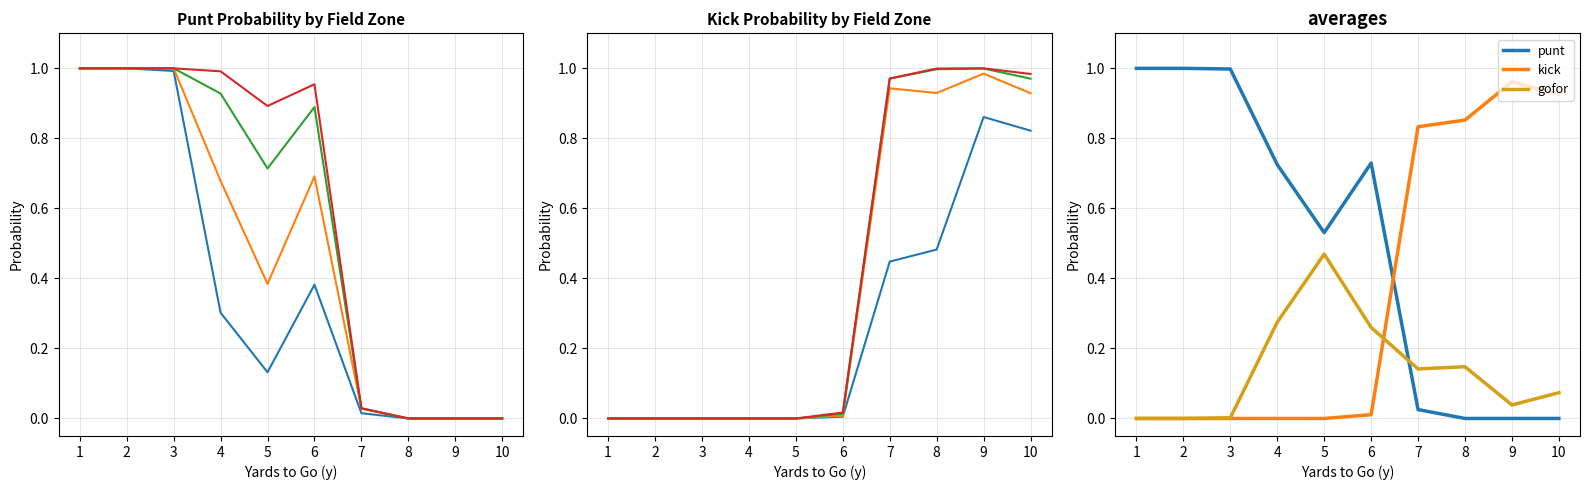

Does the chart have visible grid lines?

Yes